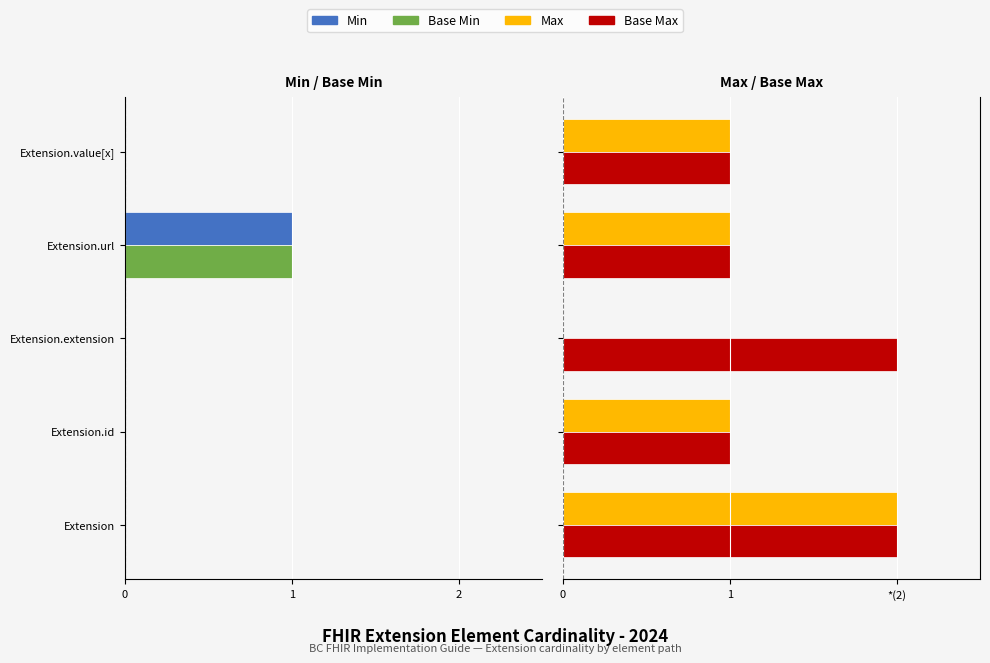

Which series has the widest spread of values?

Max